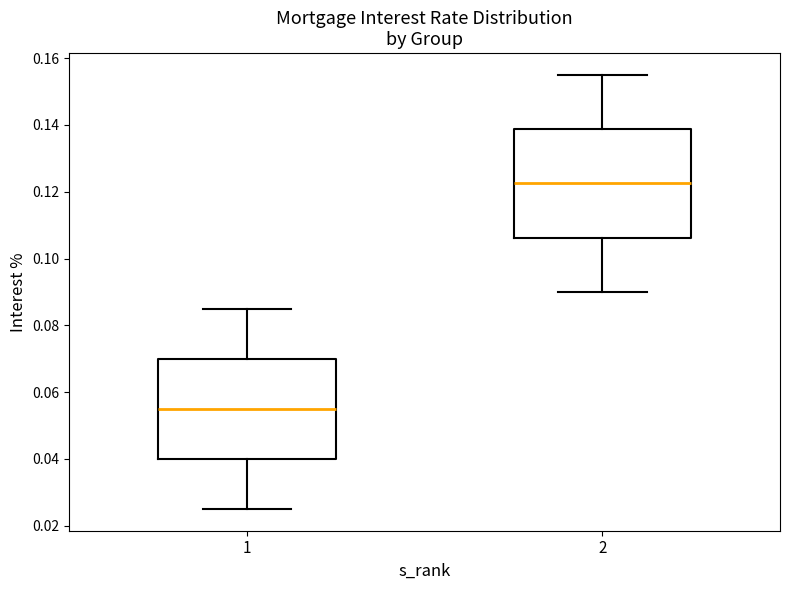

Comparing the boxes themselves (not the whiskers), which one is the tallest?

2